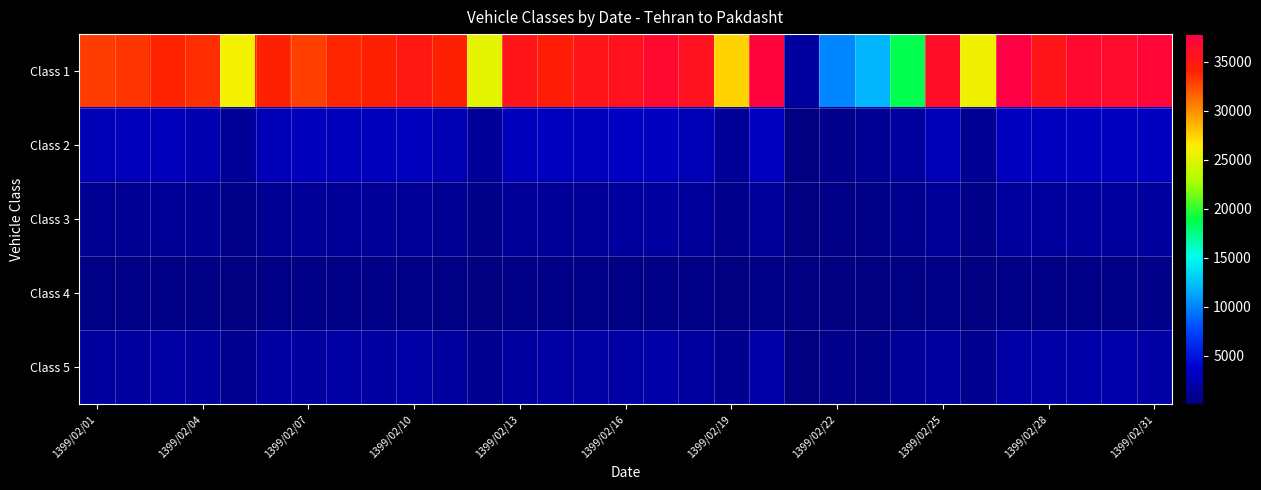

What is the smallest value displayed?

14